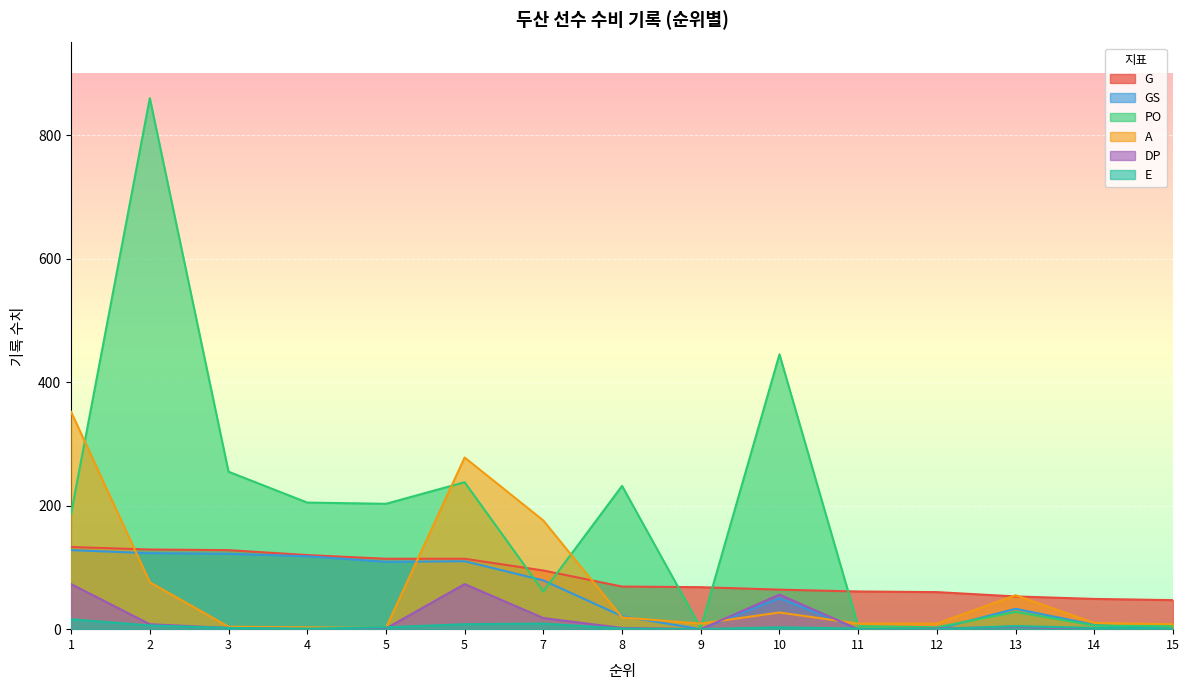

Rank the categories by E value from highest to lowest.

1, 7, 5, 2, 13, 5, 10, 3, 14, 4, 8, 11, 15, 9, 12